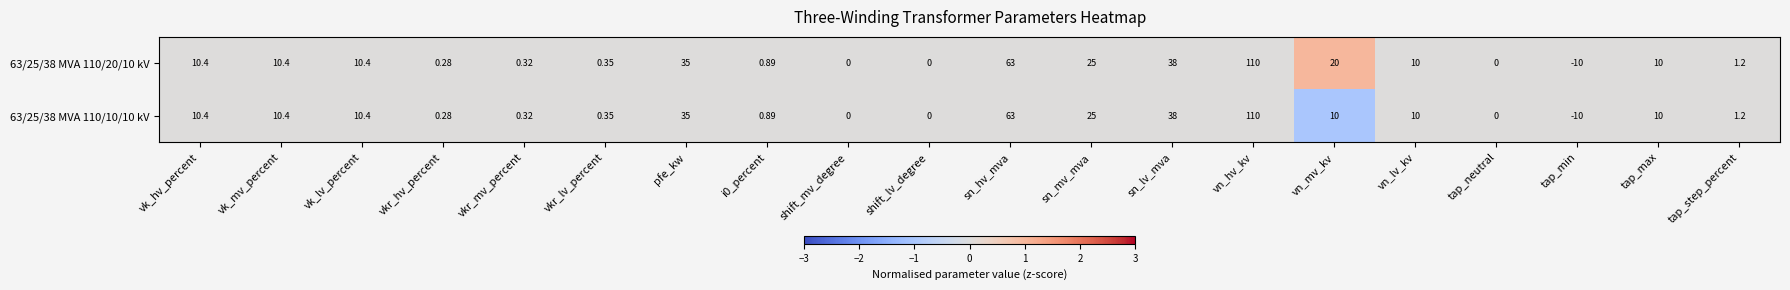

Which label corresponds to the smallest value in the chart?

tap_min